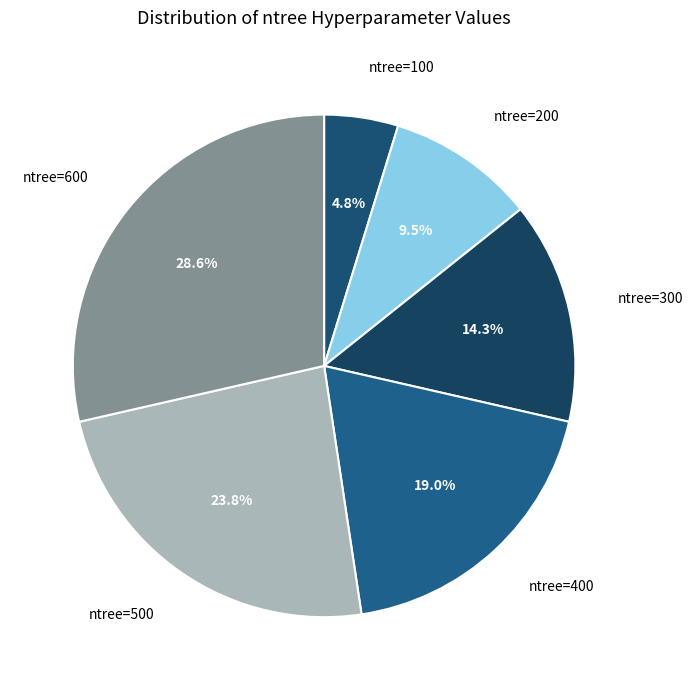

Rank the categories by value from highest to lowest.

ntree=600, ntree=500, ntree=400, ntree=300, ntree=200, ntree=100